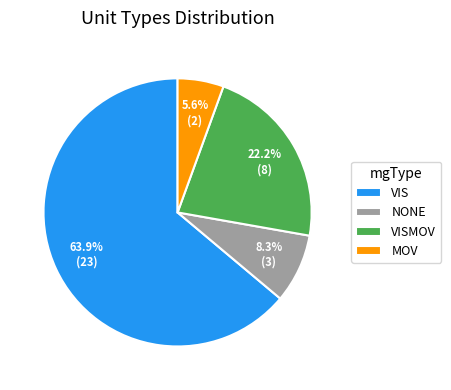

What is the largest slice in the pie chart?

VIS